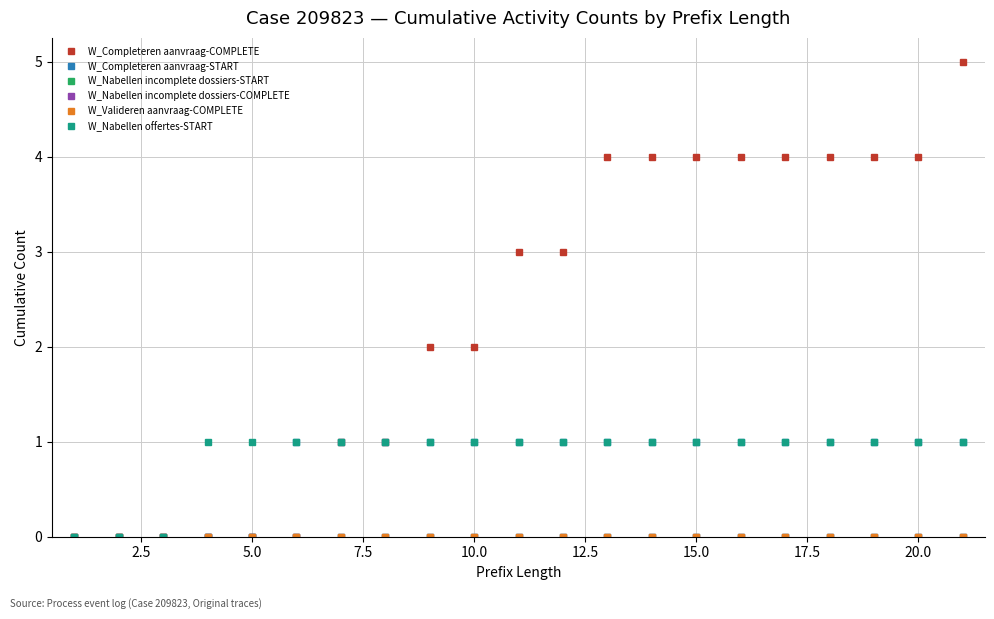

Is this an area chart (filled region under the line)?

No